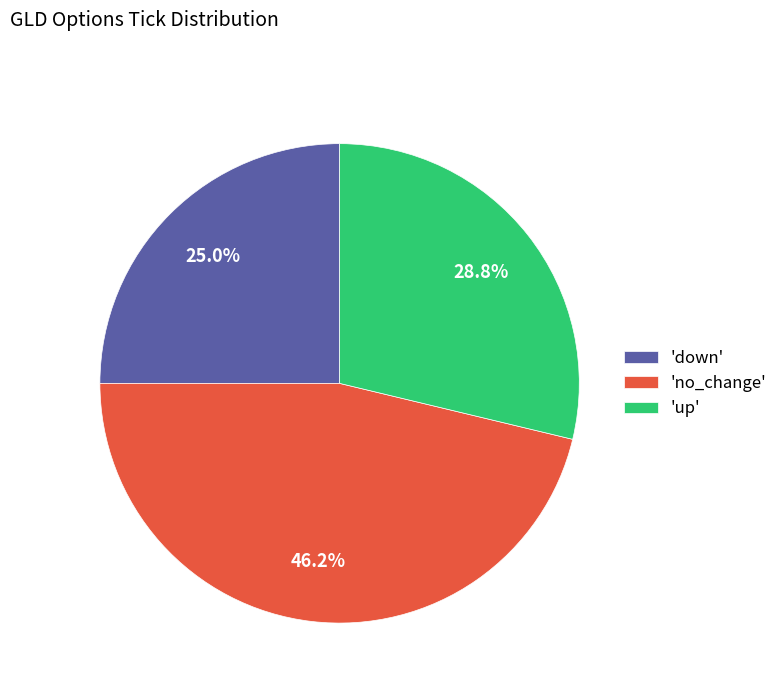

How many slices are in this pie chart?

3